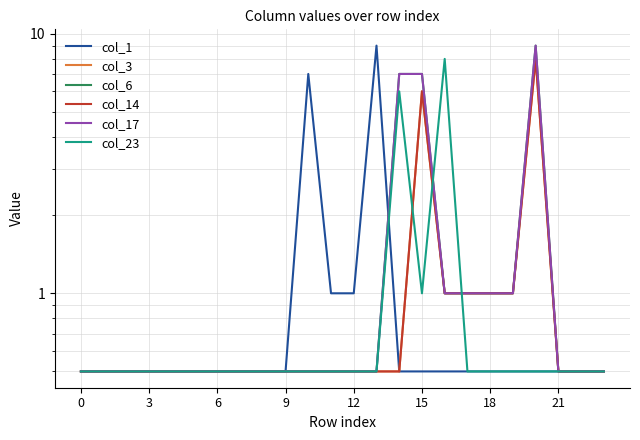

Reading right to left, extract all data points from this chart.

col_1: 0.5	0.5	0.5	0.5	0.5	0.5	0.5	0.5	0.5	0.5	9.0	1.0	1.0	7.0	0.5	0.5	0.5	0.5	0.5	0.5	0.5	0.5	0.5	0.5
col_3: 0.5	0.5	0.5	8.0	1.0	1.0	1.0	1.0	6.0	0.5	0.5	0.5	0.5	0.5	0.5	0.5	0.5	0.5	0.5	0.5	0.5	0.5	0.5	0.5
col_6: 0.5	0.5	0.5	9.0	1.0	1.0	1.0	1.0	7.0	7.0	0.5	0.5	0.5	0.5	0.5	0.5	0.5	0.5	0.5	0.5	0.5	0.5	0.5	0.5
col_14: 0.5	0.5	0.5	8.0	1.0	1.0	1.0	1.0	6.0	0.5	0.5	0.5	0.5	0.5	0.5	0.5	0.5	0.5	0.5	0.5	0.5	0.5	0.5	0.5
col_17: 0.5	0.5	0.5	9.0	1.0	1.0	1.0	1.0	7.0	7.0	0.5	0.5	0.5	0.5	0.5	0.5	0.5	0.5	0.5	0.5	0.5	0.5	0.5	0.5
col_23: 0.5	0.5	0.5	0.5	0.5	0.5	0.5	8.0	1.0	6.0	0.5	0.5	0.5	0.5	0.5	0.5	0.5	0.5	0.5	0.5	0.5	0.5	0.5	0.5